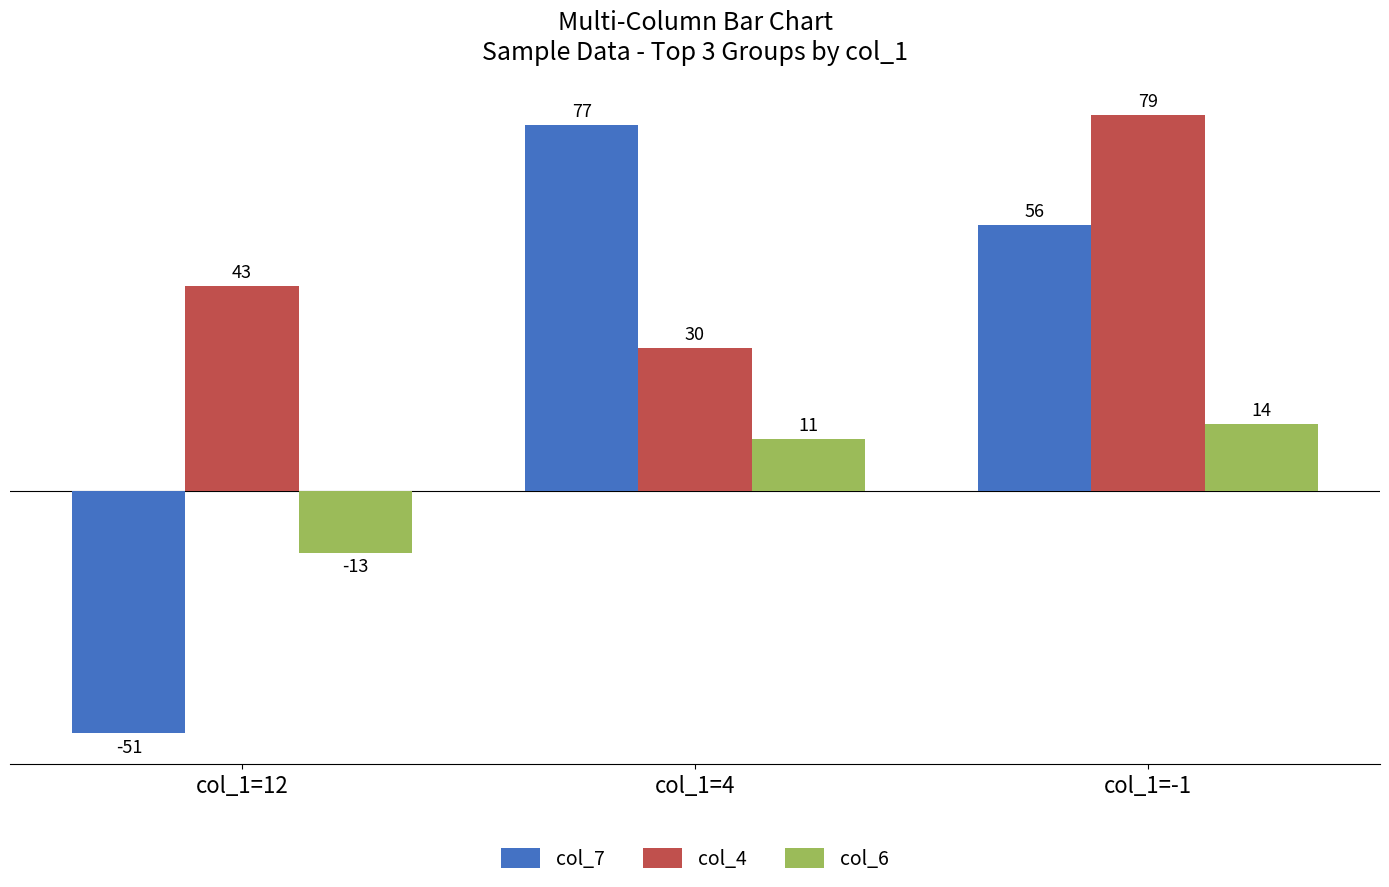

What value does the col_7 series have at col_1=-1, to the nearest 5?

55